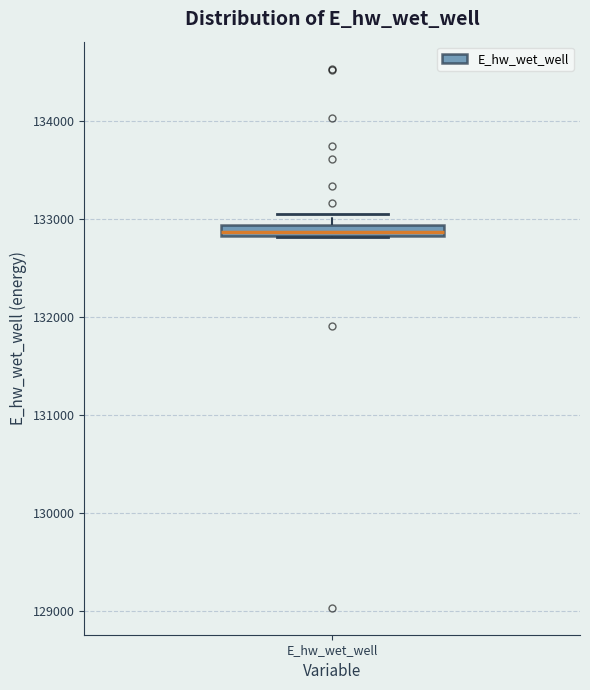

Where is the lower edge of the box for E_hw_wet_well on the y-axis? The values are not printed on the chart, so give them approximately, as read against the axis.

132800